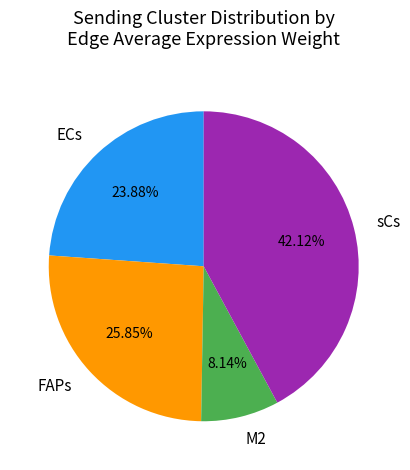

To the nearest percent, what is the difference between the largest and smallest slice percentages?

34%